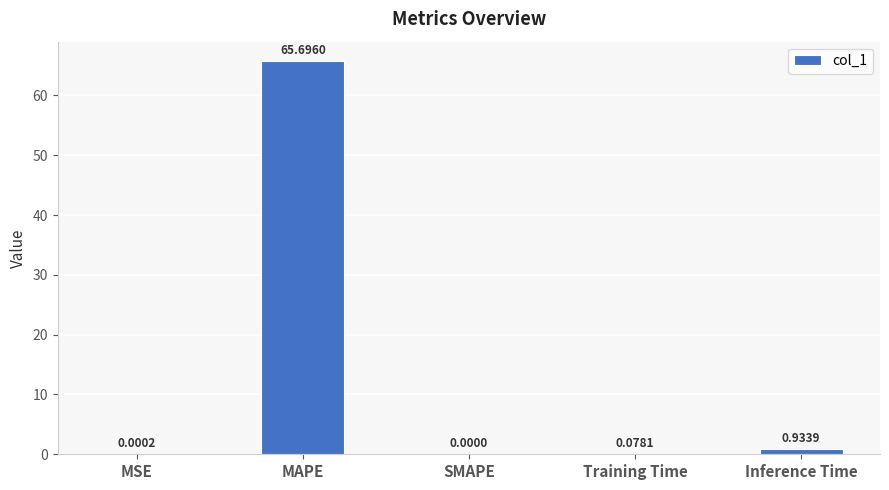

Where is the data nearest to the value 32?

Inference Time